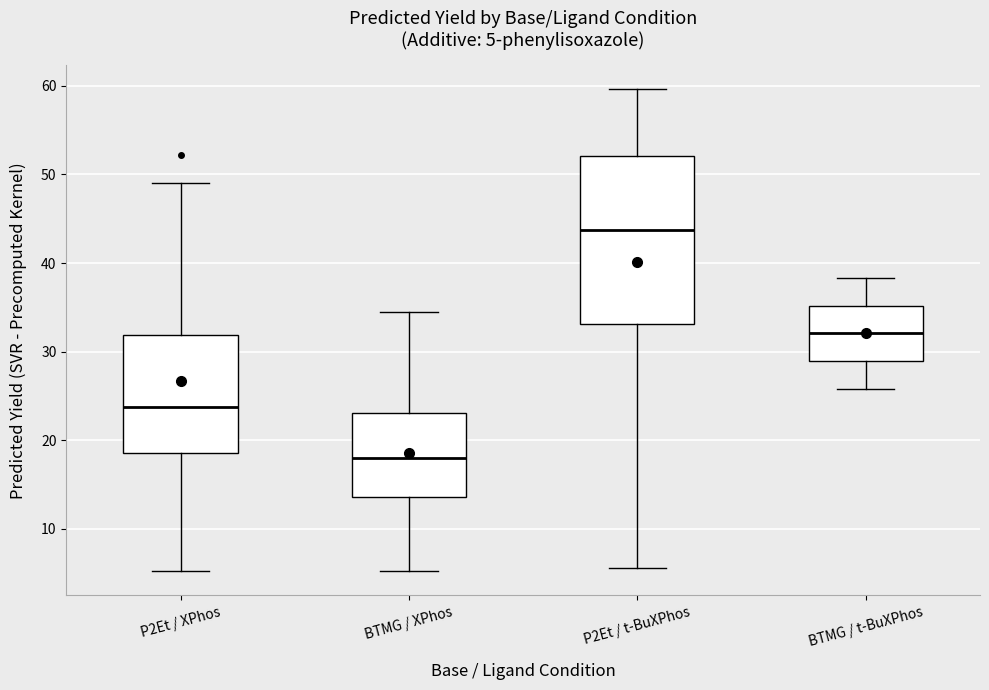

Which box's median line is the lowest?

BTMG / XPhos